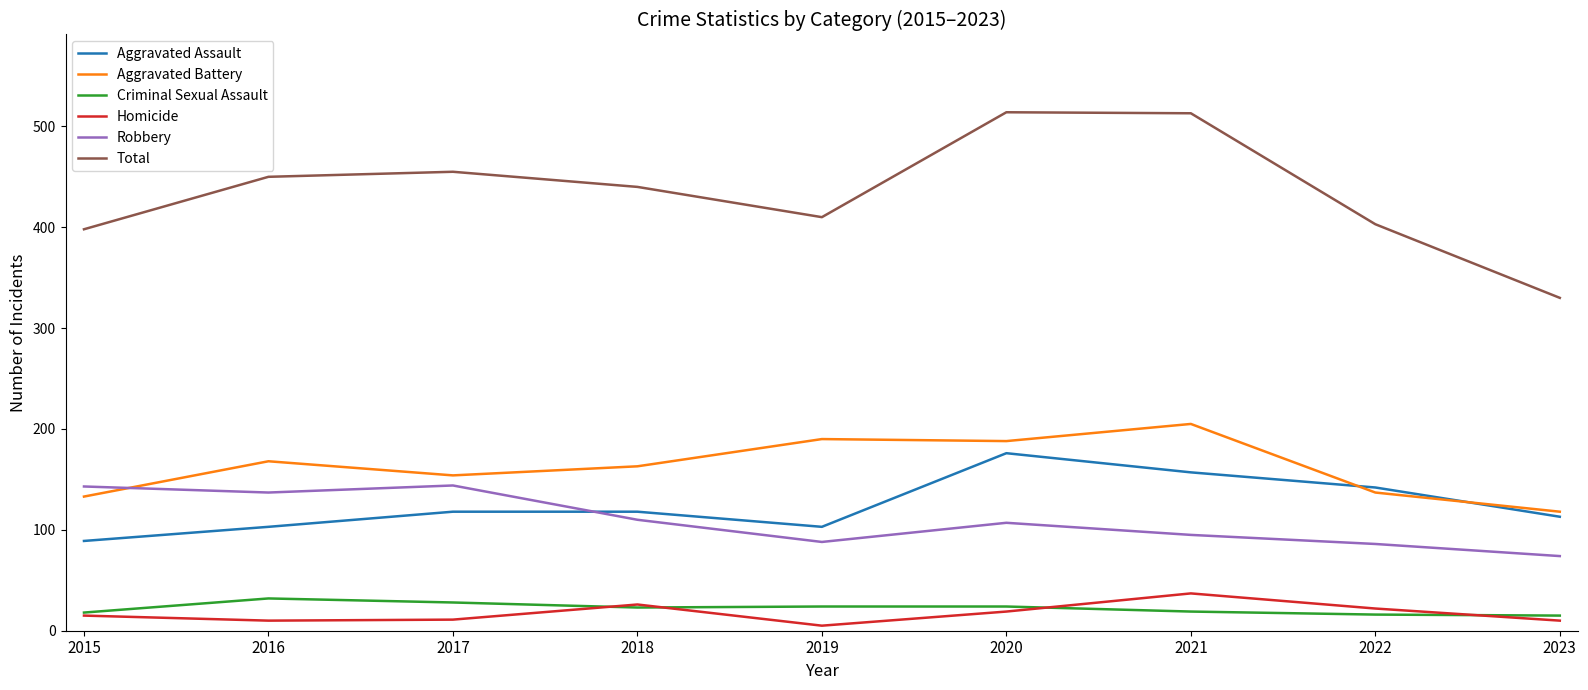

How many lines are shown in the chart?

6